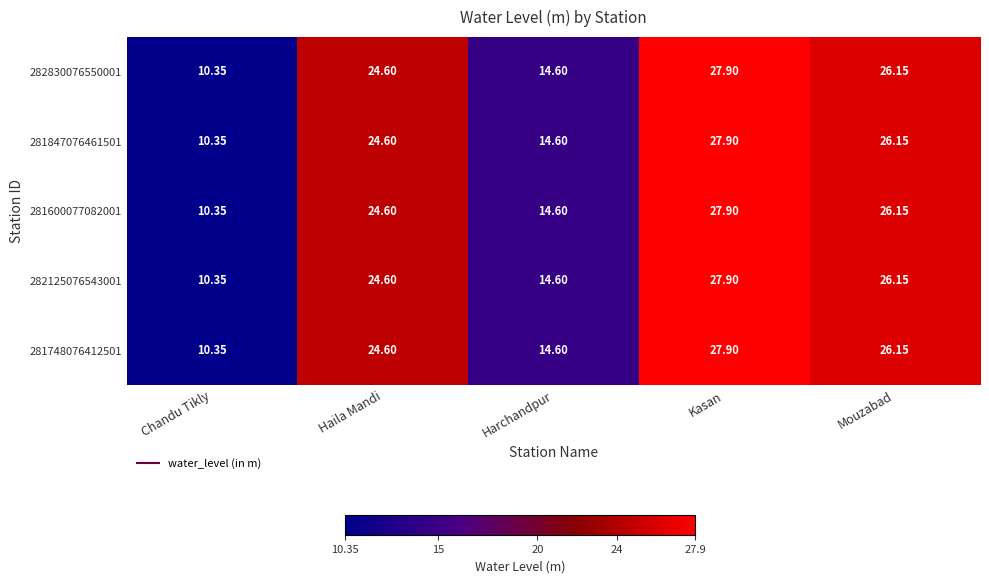

Is the value of 282830076550001 at Harchandpur greater than the value of 281847076461501 at Mouzabad?

No